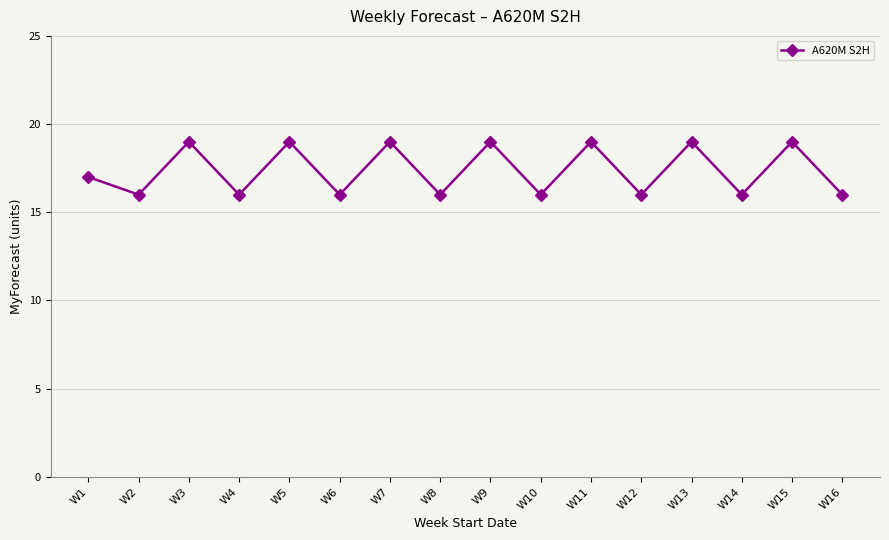

What is the difference between the maximum and minimum values?

3